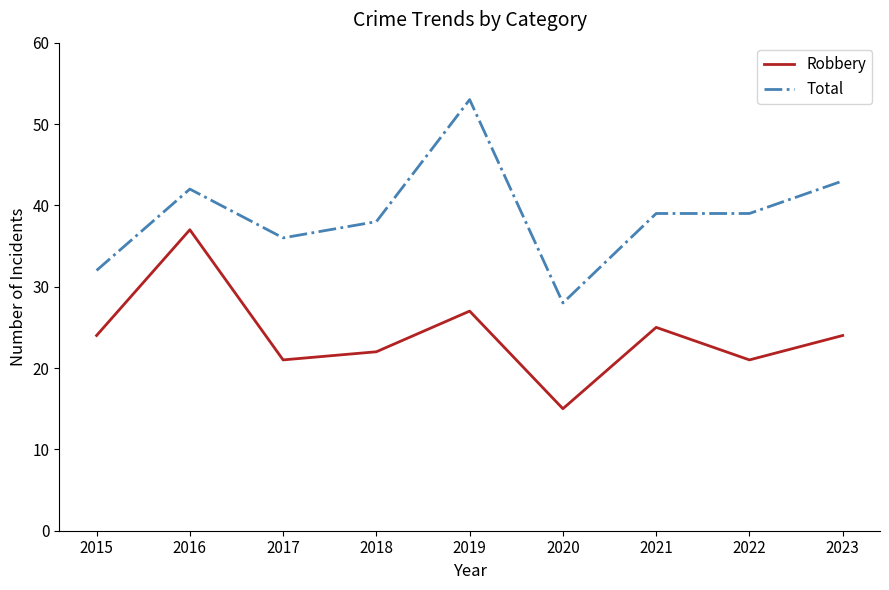

Reading right to left, transcribe all the data shown in this chart.

Robbery: 24	21	25	15	27	22	21	37	24
Total: 43	39	39	28	53	38	36	42	32